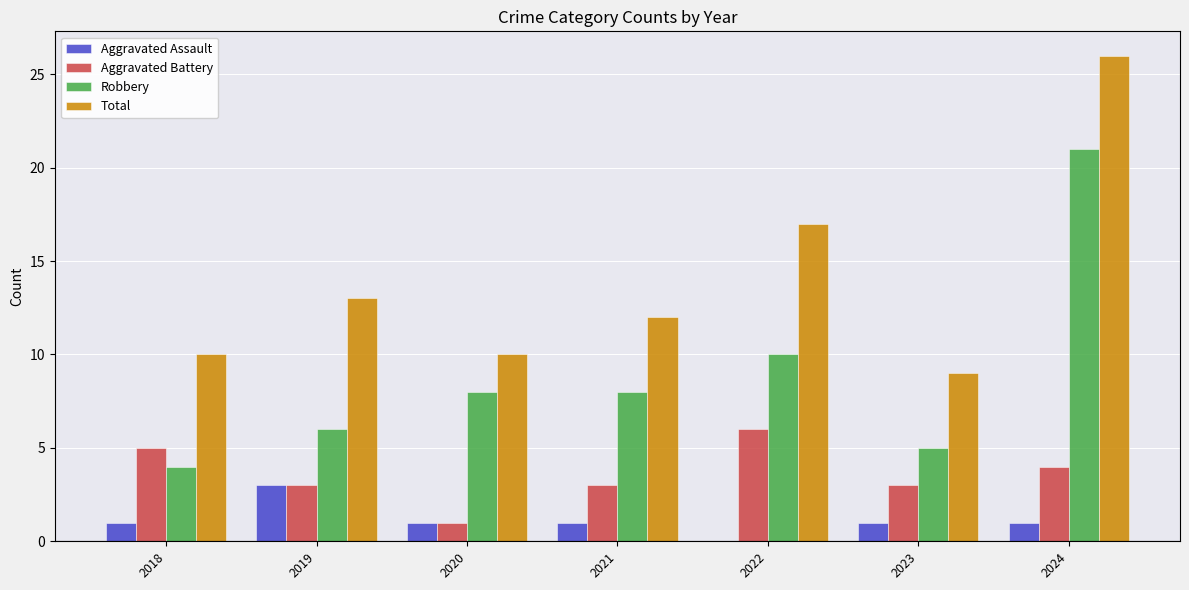

What is the sum of all Robbery values?

62